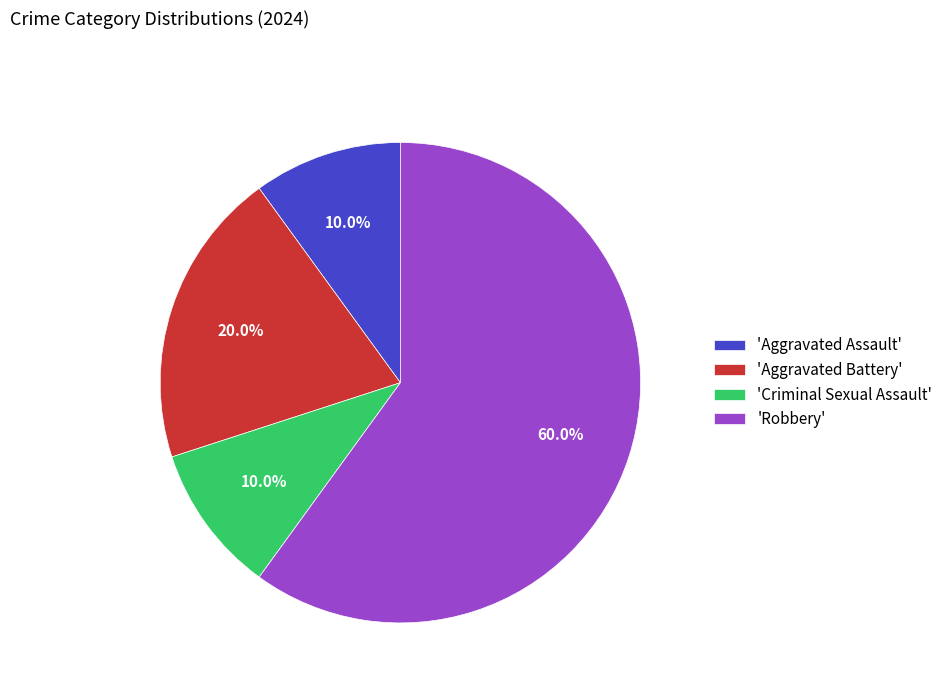

Approximately how many times larger is the value at 'Robbery' compared to 'Aggravated Battery'?

3.0